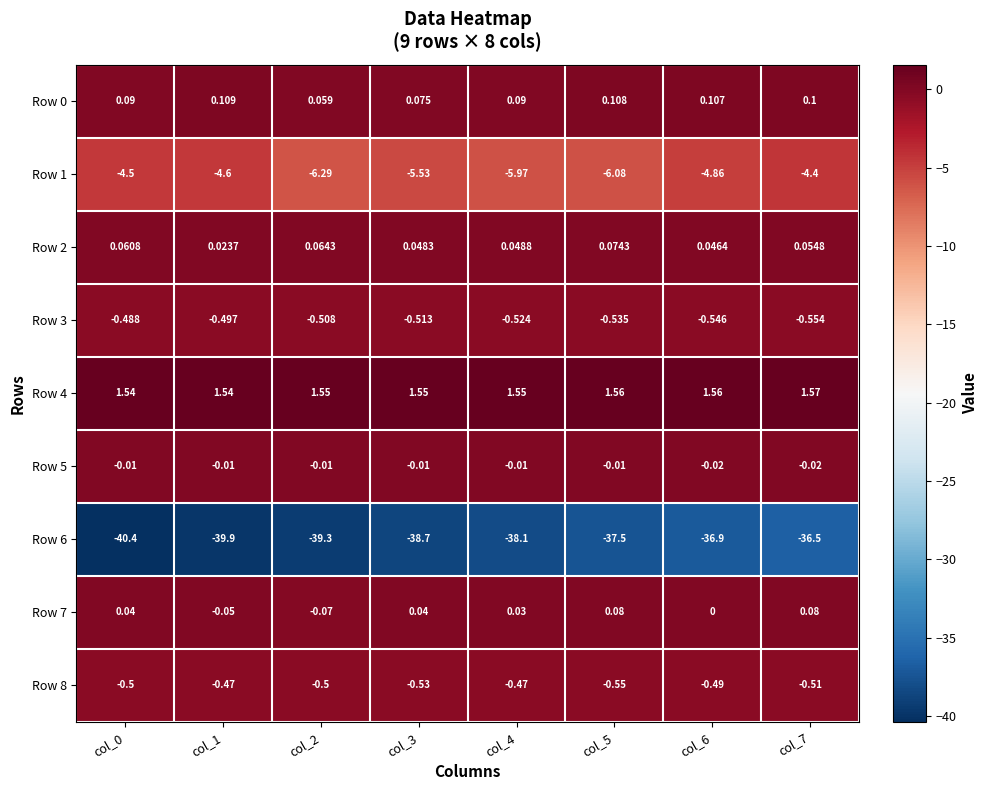

At how many categories does at least one series exceed -15?

8